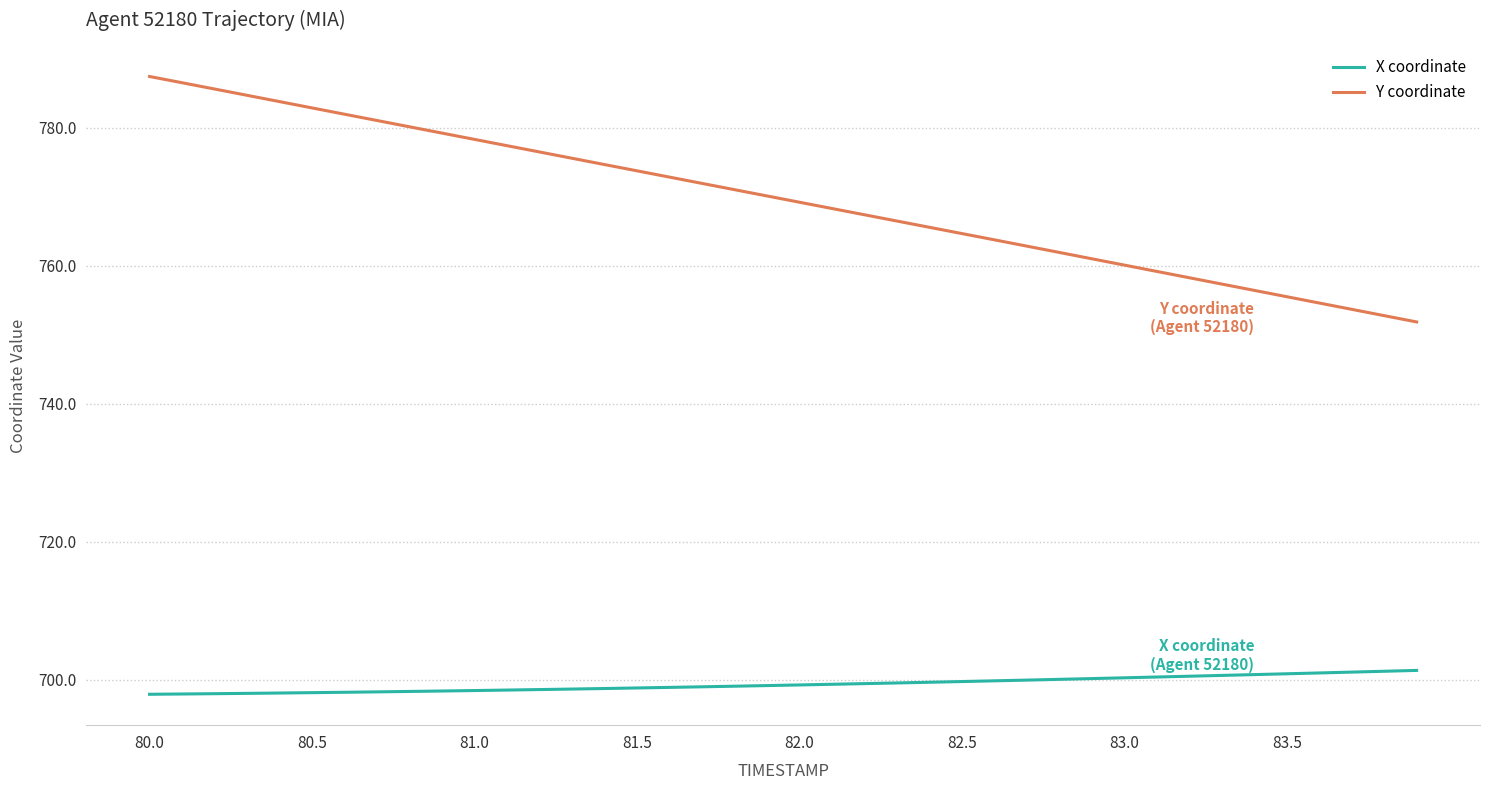

List the series in order of their overall mean, lowest first.

X coordinate, Y coordinate